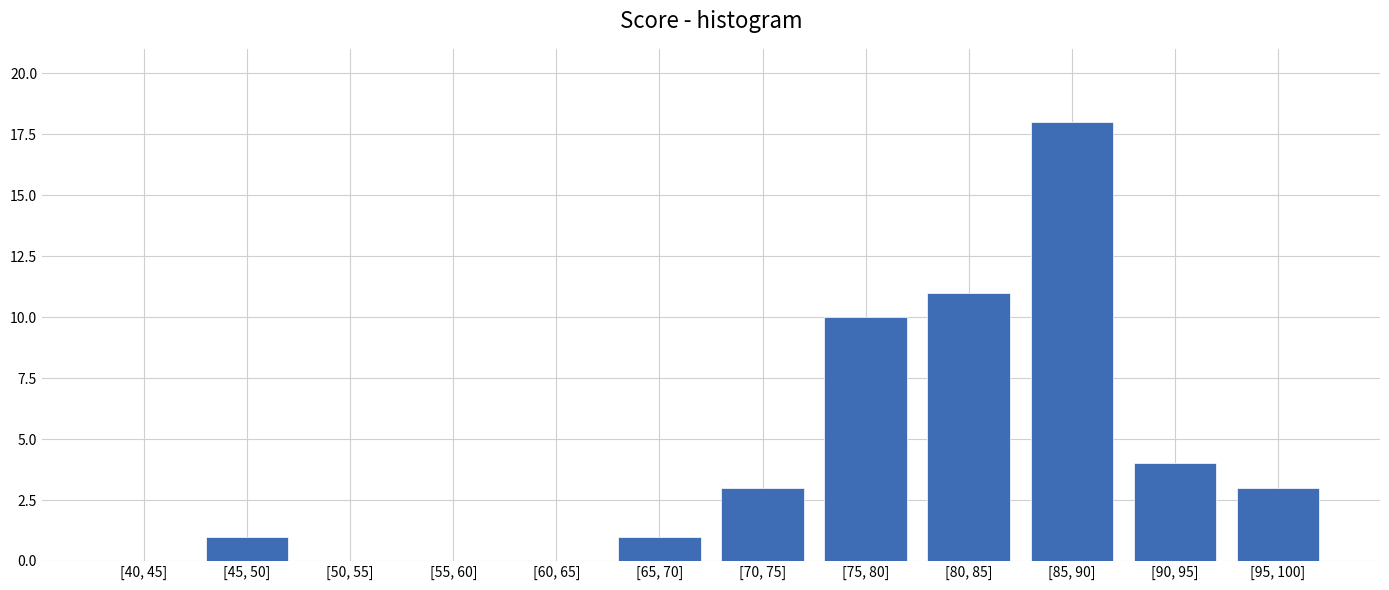

Reading right to left, extract all data points from this chart.

[95, 100]=3	[90, 95]=4	[85, 90]=18	[80, 85]=11	[75, 80]=10	[70, 75]=3	[65, 70]=1	[60, 65]=0	[55, 60]=0	[50, 55]=0	[45, 50]=1	[40, 45]=0